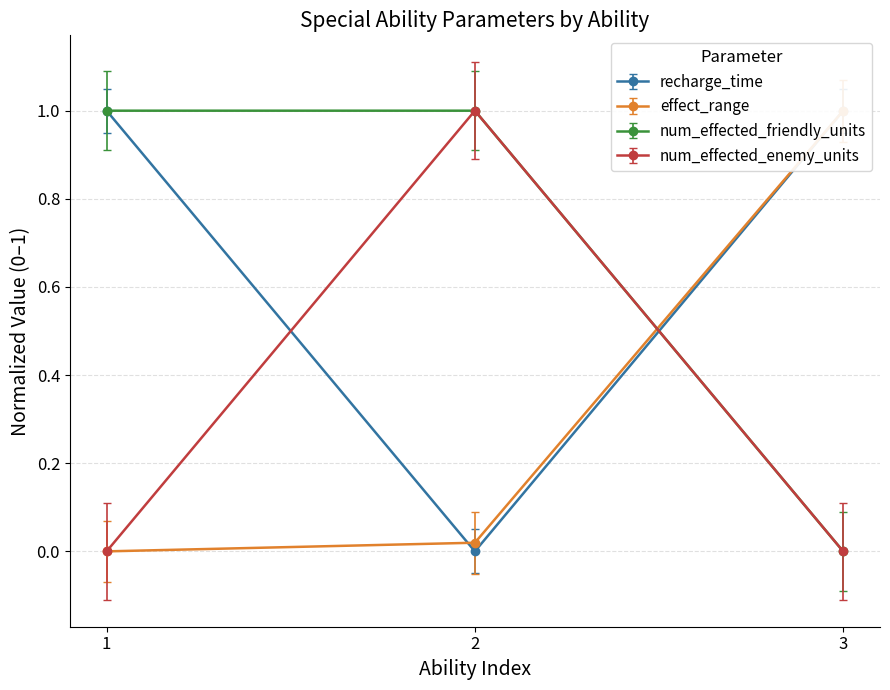

The value of num_effected_friendly_units at 3 is -0.4. True or false?

False